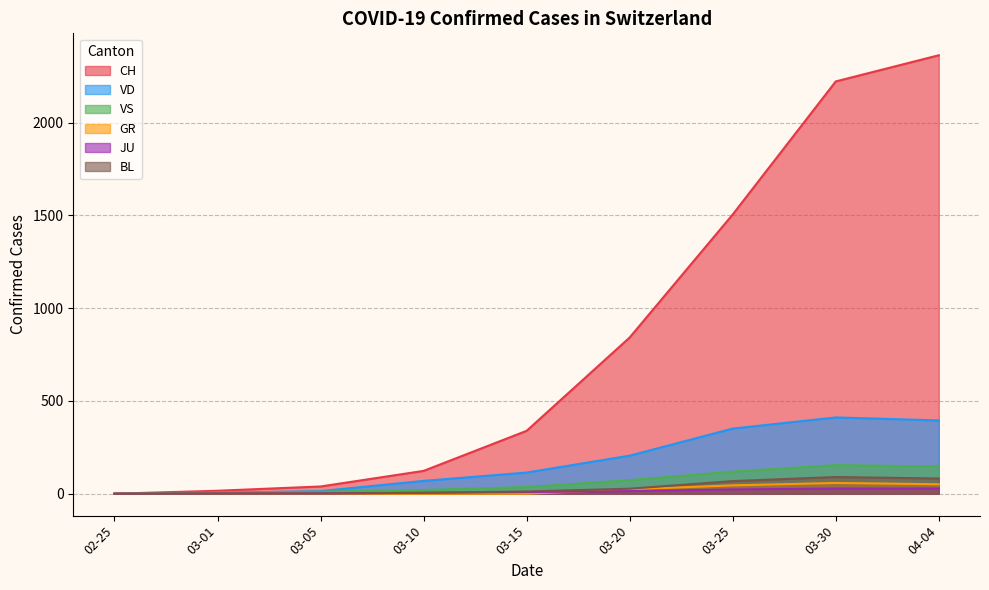

List the series in order of their peak value, highest first.

CH, VD, VS, BL, GR, JU